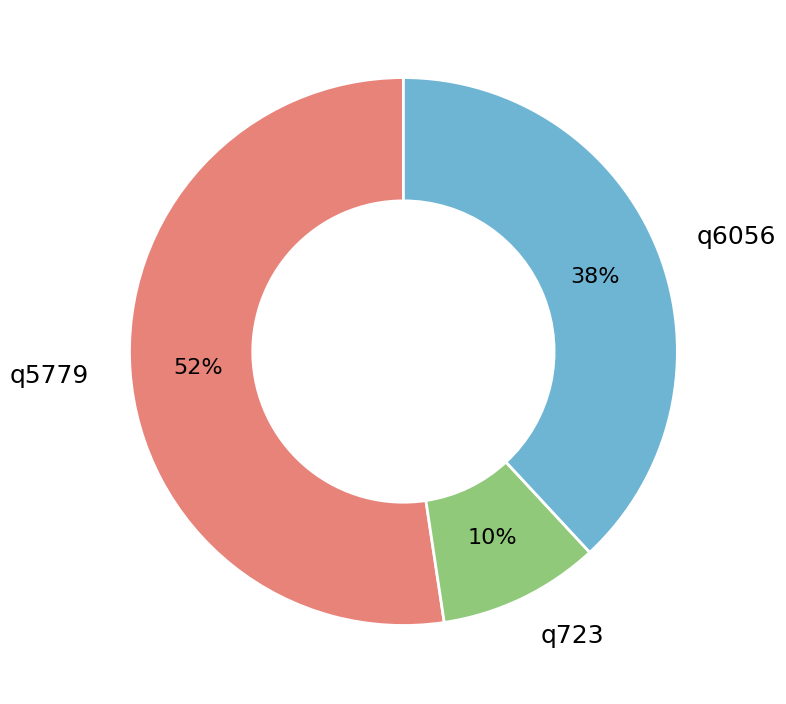

How many segments does this pie chart have?

3